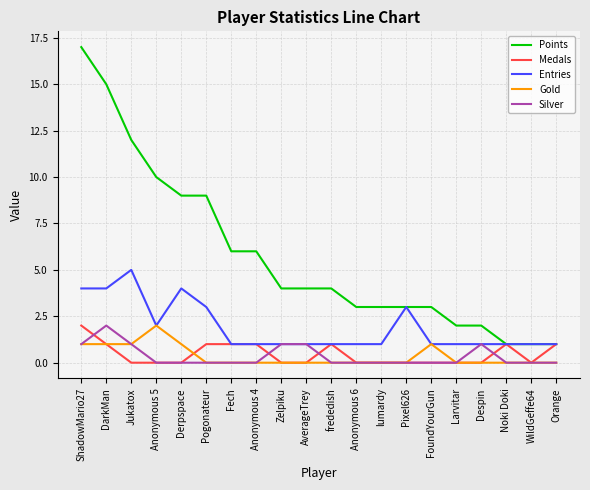

At which category is the sum across all series the highest?

ShadowMario27